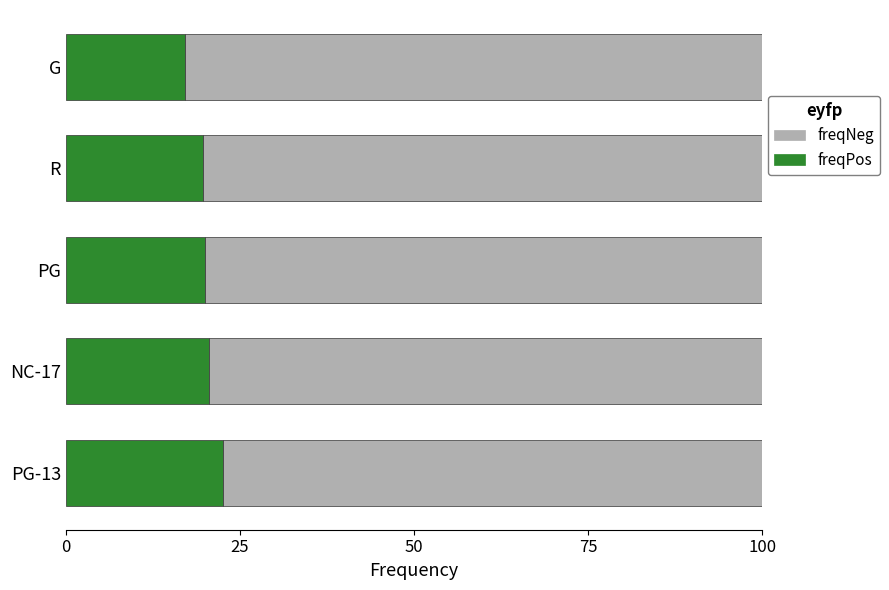

What is the average value of the freqPos series?

20.0